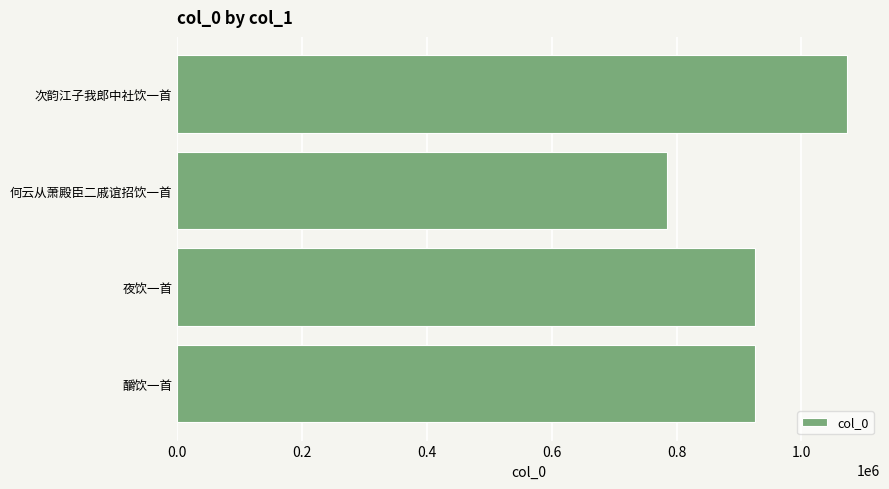

What is the difference between the values at 次韵江子我郎中社饮一首 and 何云从萧殿臣二戚谊招饮一首?

288481